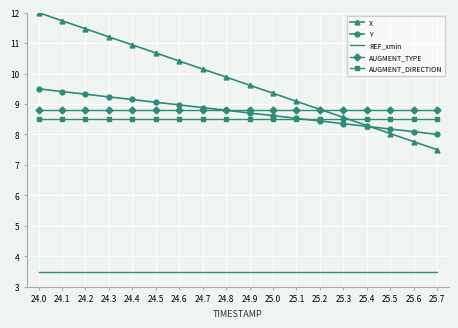

How many distinct data groups are displayed?

5